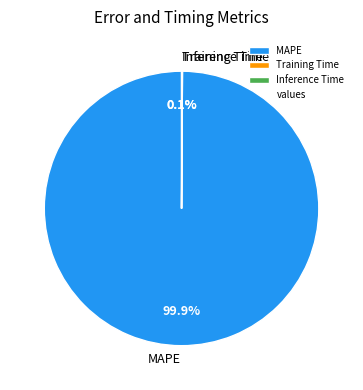

To the nearest percent, what portion does MAPE represent?

100%